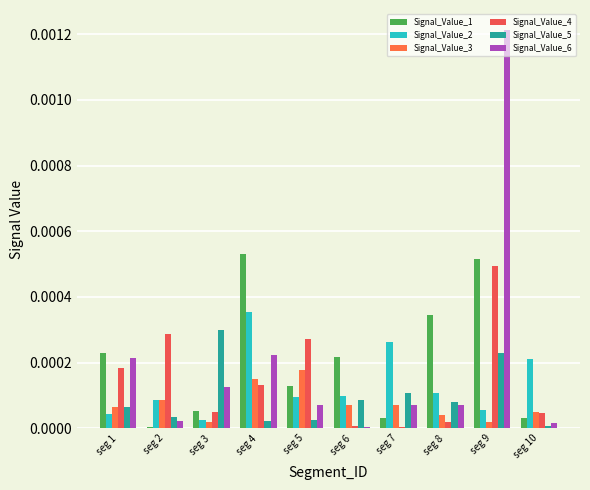

The Signal_Value_1 series shows 0.0 at seg 8. True or false?

True